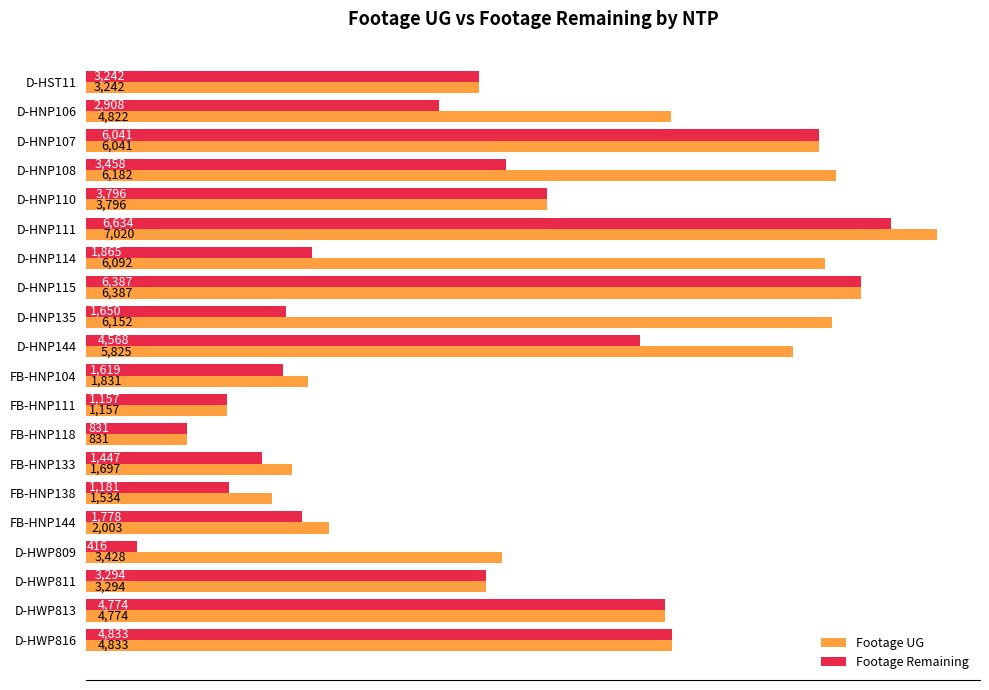

List the labels in order of Footage Remaining value, largest first.

D-HNP111, D-HNP115, D-HNP107, D-HWP816, D-HWP813, D-HNP144, D-HNP110, D-HNP108, D-HWP811, D-HST11, D-HNP106, D-HNP114, FB-HNP144, D-HNP135, FB-HNP104, FB-HNP133, FB-HNP138, FB-HNP111, FB-HNP118, D-HWP809